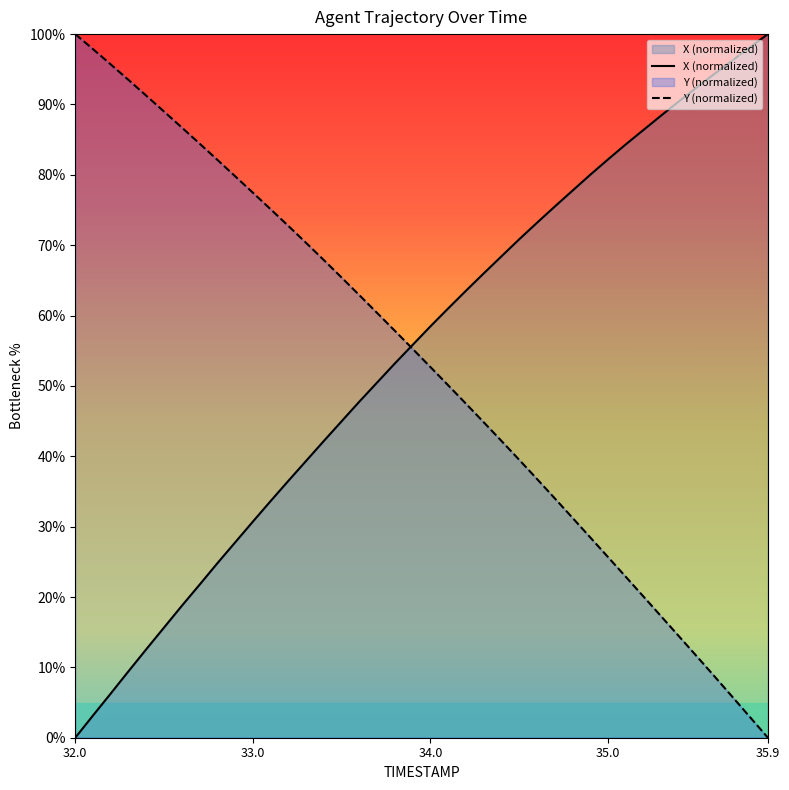

The X (normalized) series shows 67.5 at 35.9. True or false?

False